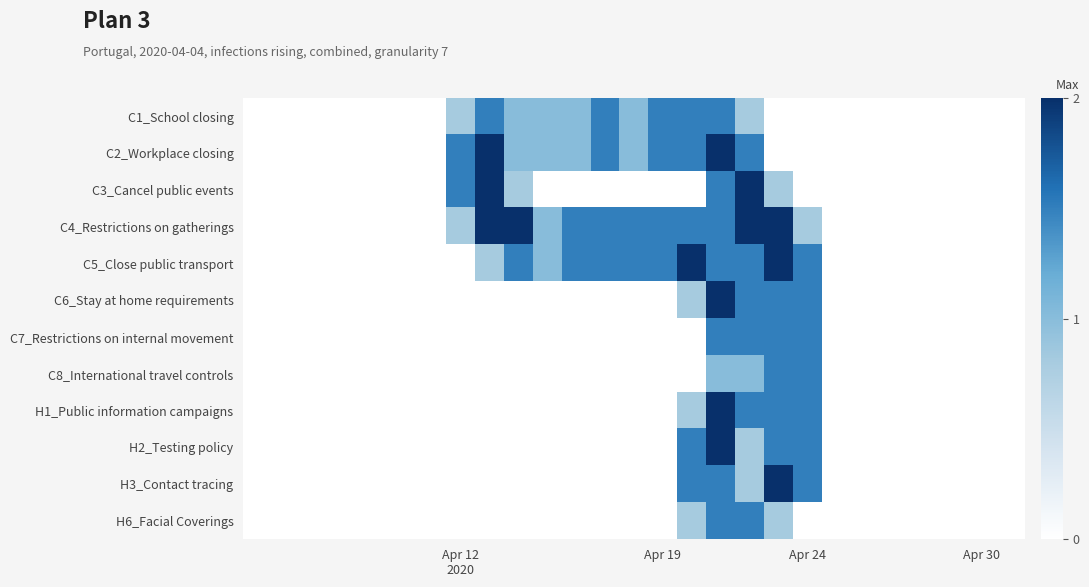

At which category is the sum across all series the highest?

16